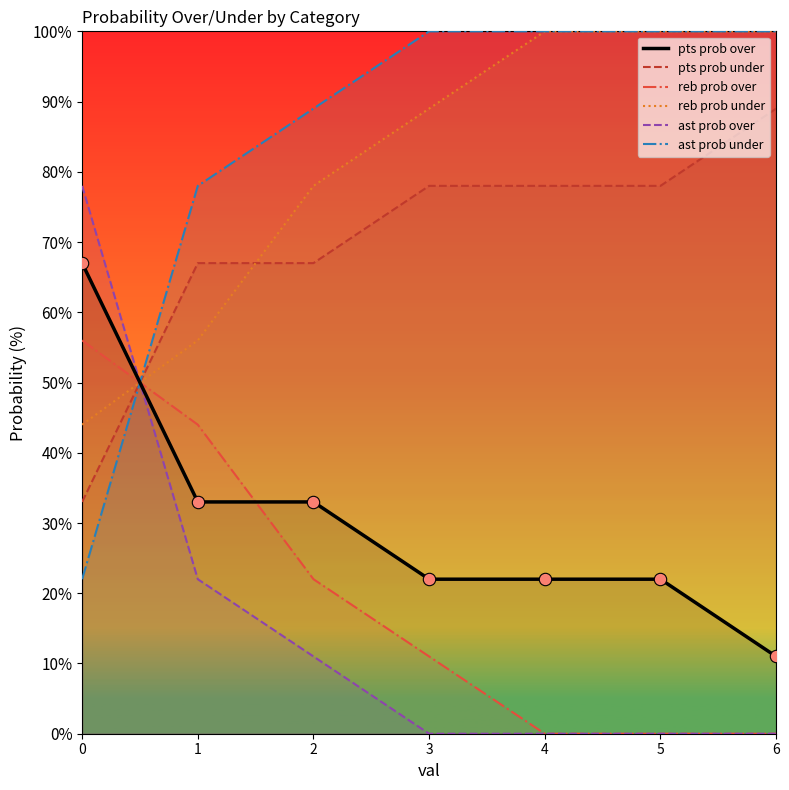

What is the total value across all series at 1?

300